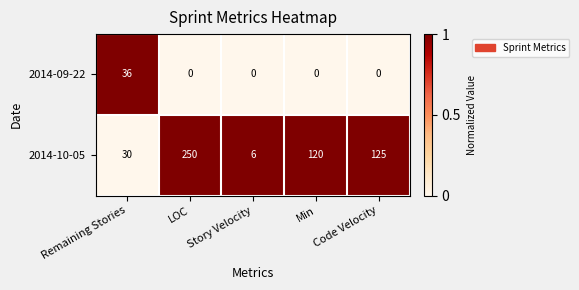

The 2014-09-22 series shows 48 at Remaining Stories. True or false?

False